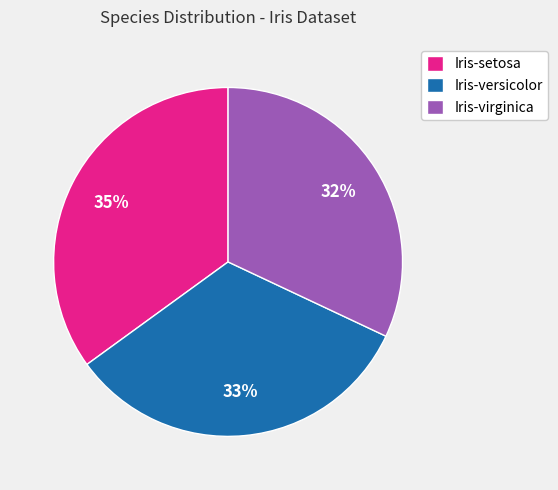

Which has a higher value, Iris-versicolor or Iris-virginica?

Iris-versicolor